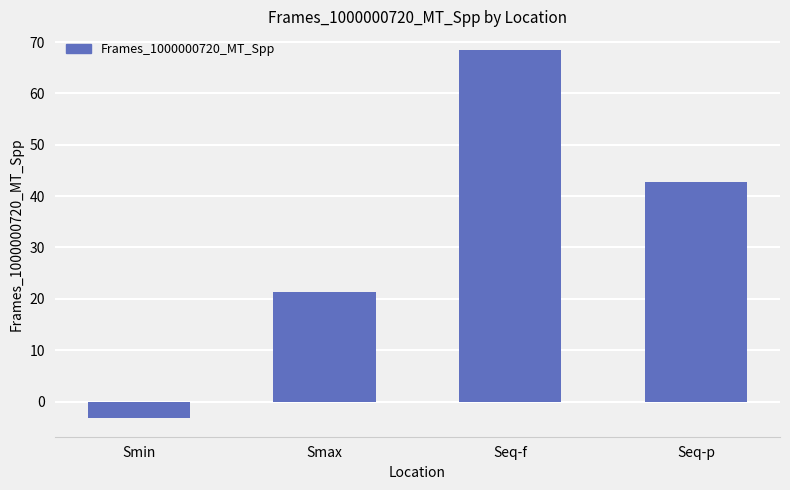

Between Seq-f and Smax, which is larger?

Seq-f